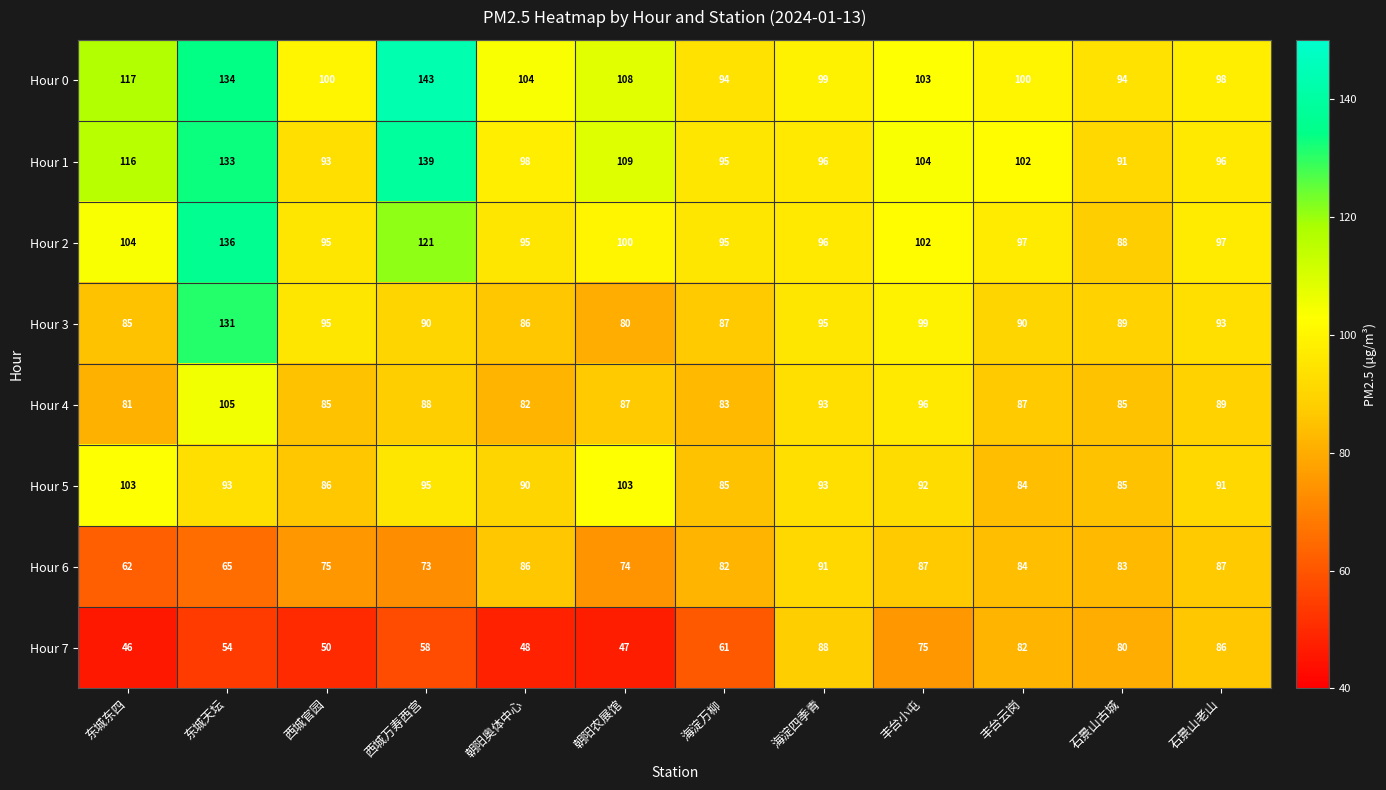

Rank the series by their maximum value, from lowest to highest.

Hour 7, Hour 6, Hour 5, Hour 4, Hour 3, Hour 2, Hour 1, Hour 0